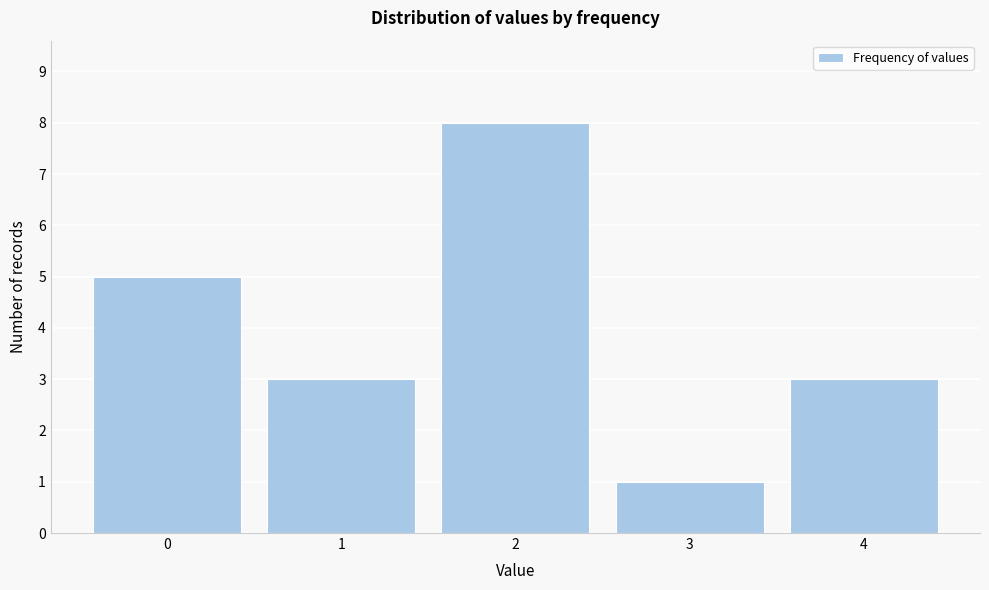

Reading left to right, transcribe all the data shown in this chart.

0=5	1=3	2=8	3=1	4=3